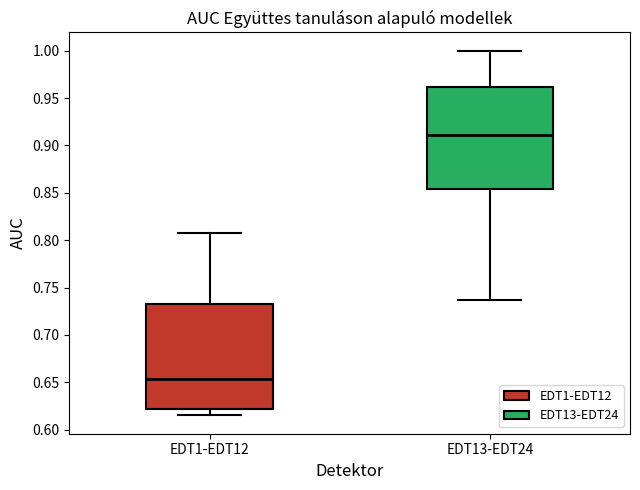

Which box has the highest median line?

EDT13-EDT24